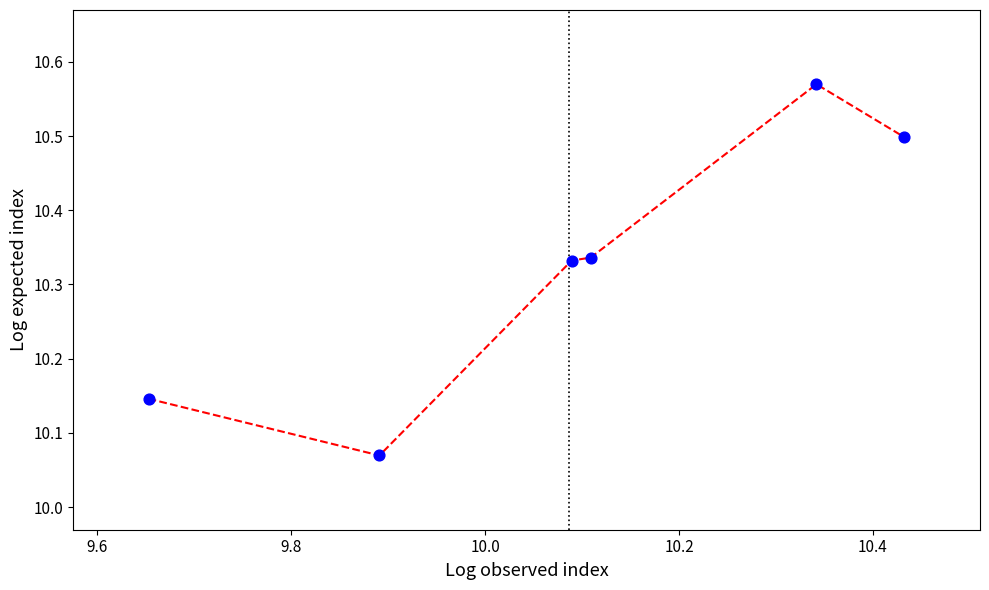

What is the difference between the maximum and second lowest values?

0.4